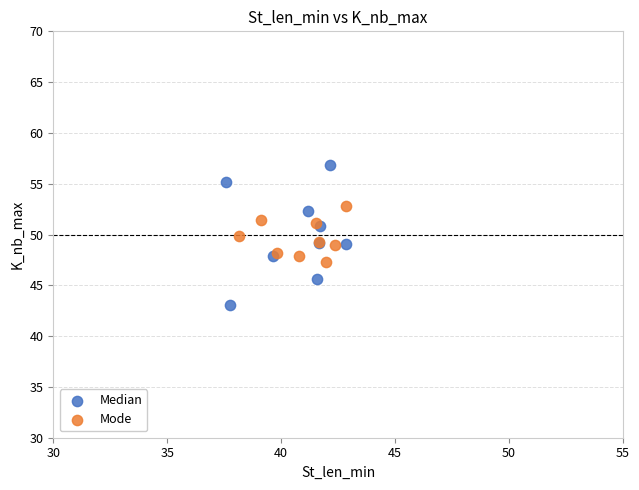

Which series reaches the maximum Y coordinate?

Median